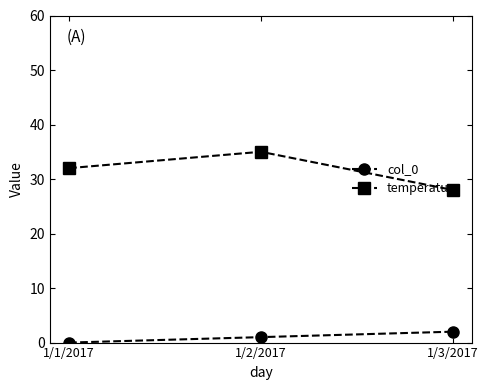

What is the label of the 3rd point from the right?

1/1/2017